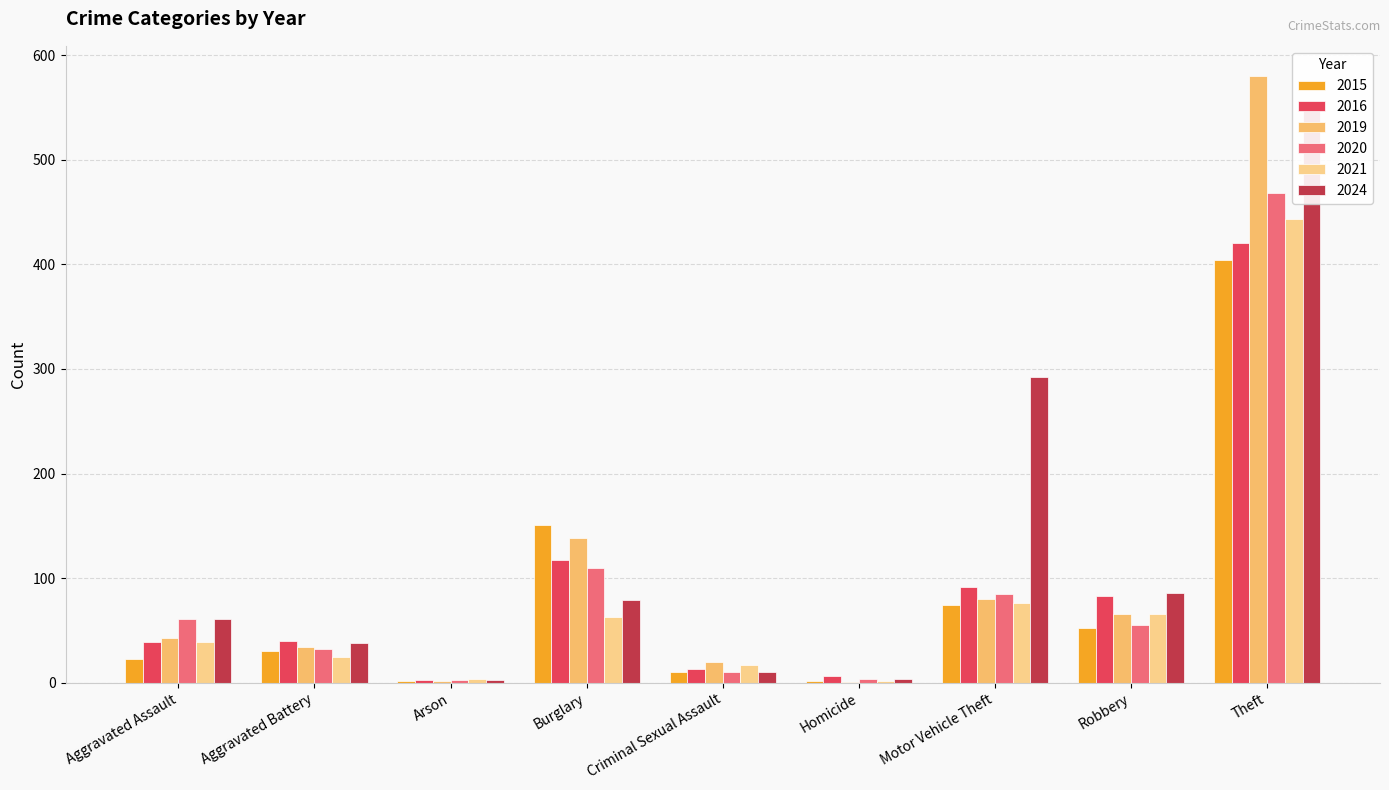

Which series has the largest total across all categories?

2024